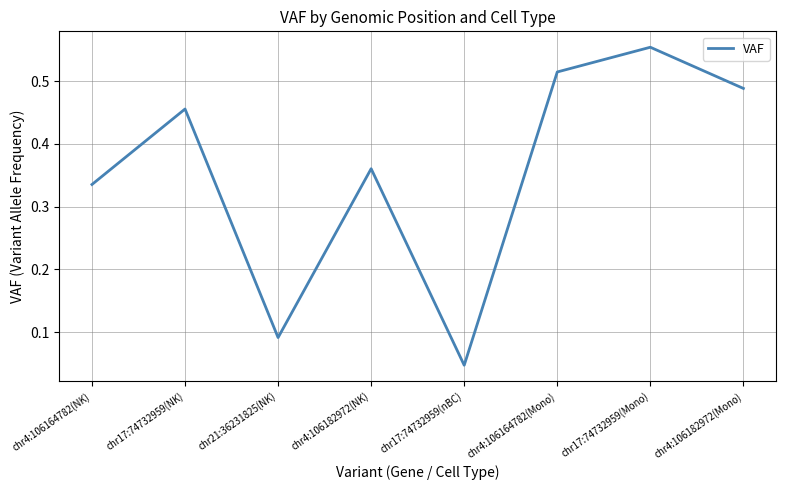

Which has a higher value, chr4:106164782(Mono) or chr4:106182972(NK)?

chr4:106164782(Mono)